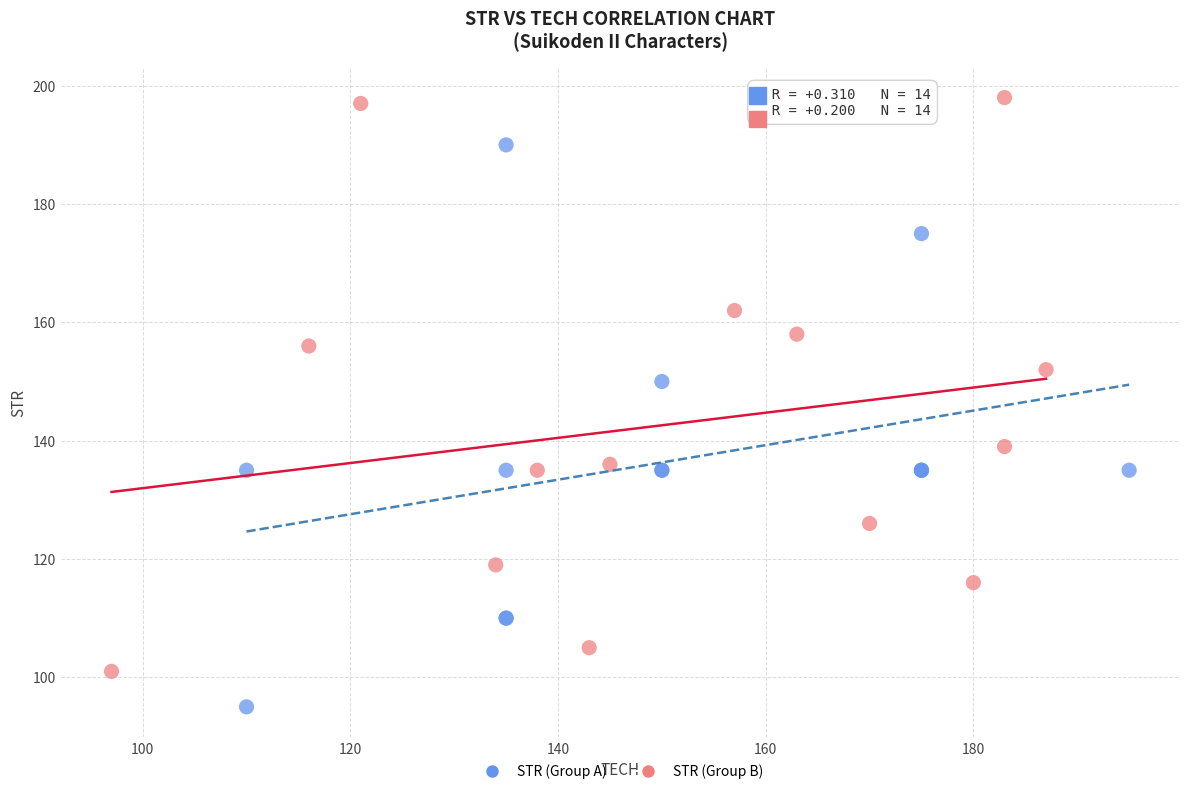

Which series contains the lowest Y value?

STR (Group A)